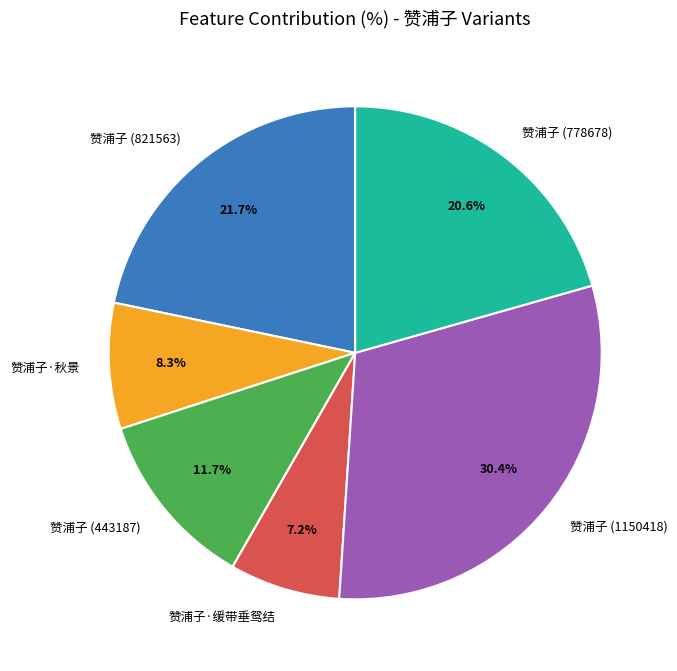

To the nearest percent, what is the average slice percentage?

17%